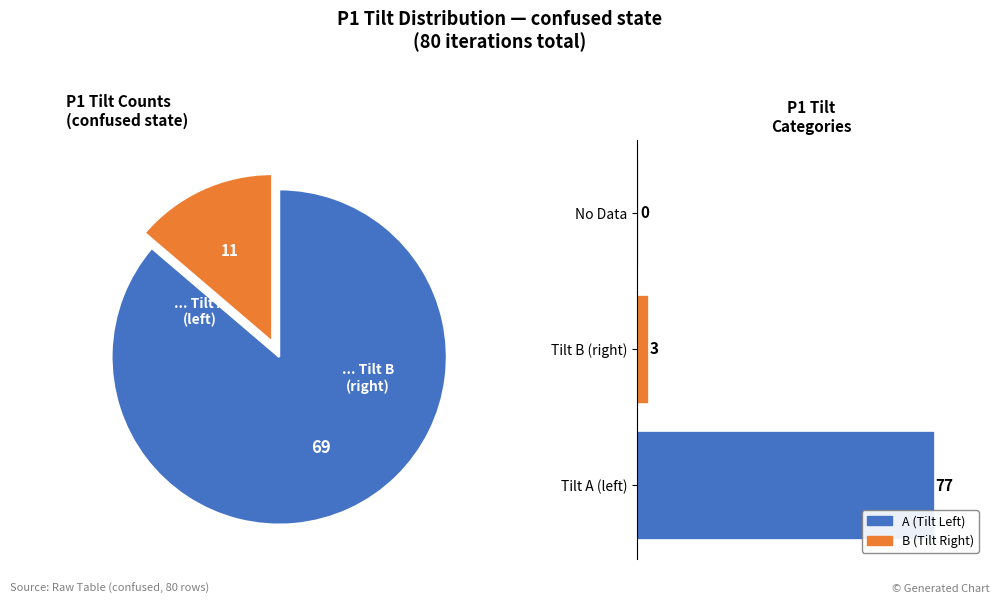

Combined, what portion of the pie is B and A?

100.0%